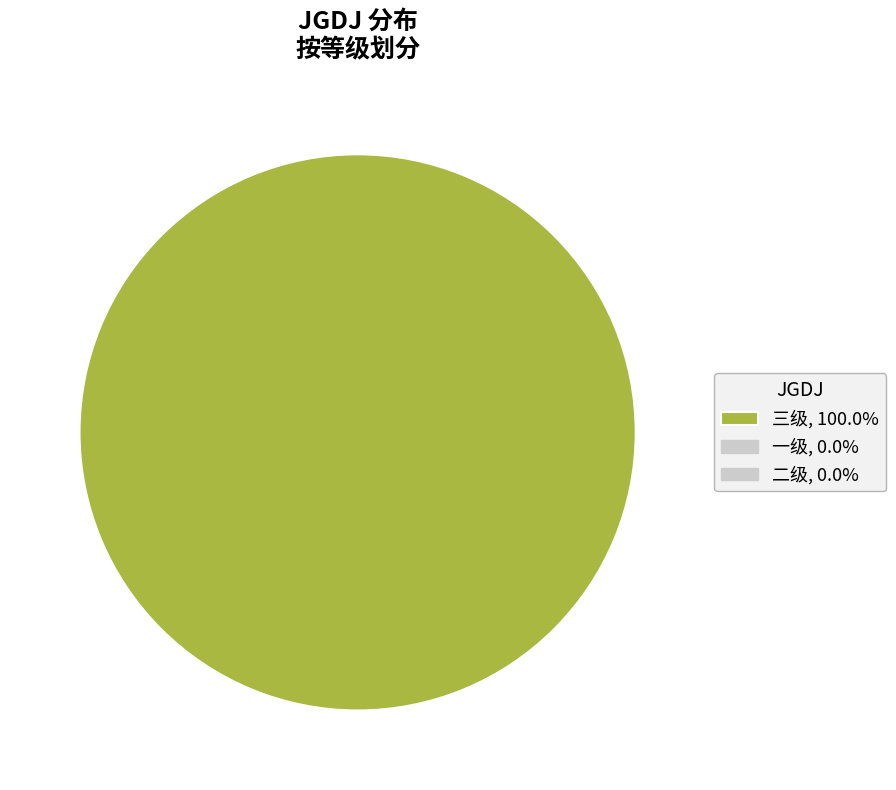

Is there any slice that represents more than half of the pie?

Yes